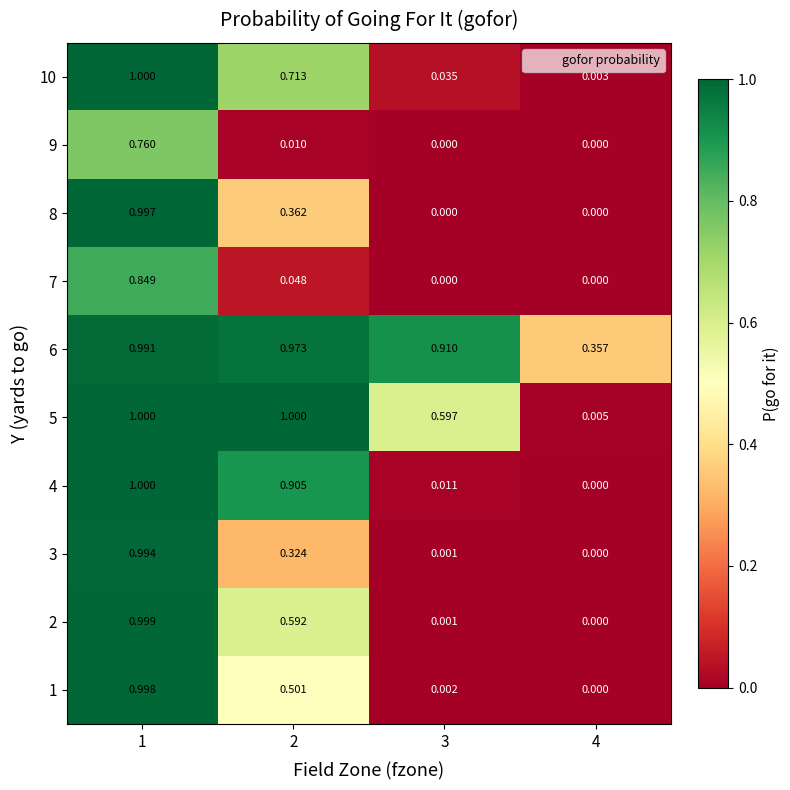

Is the value of 7 at 4 greater than the value of 1 at 3?

No